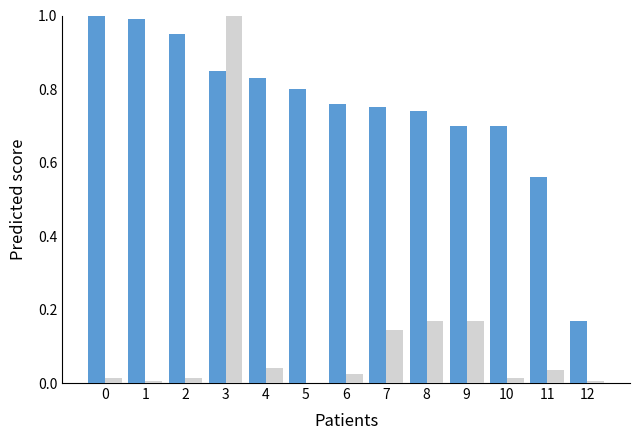

At which category is the sum across all series the highest?

3